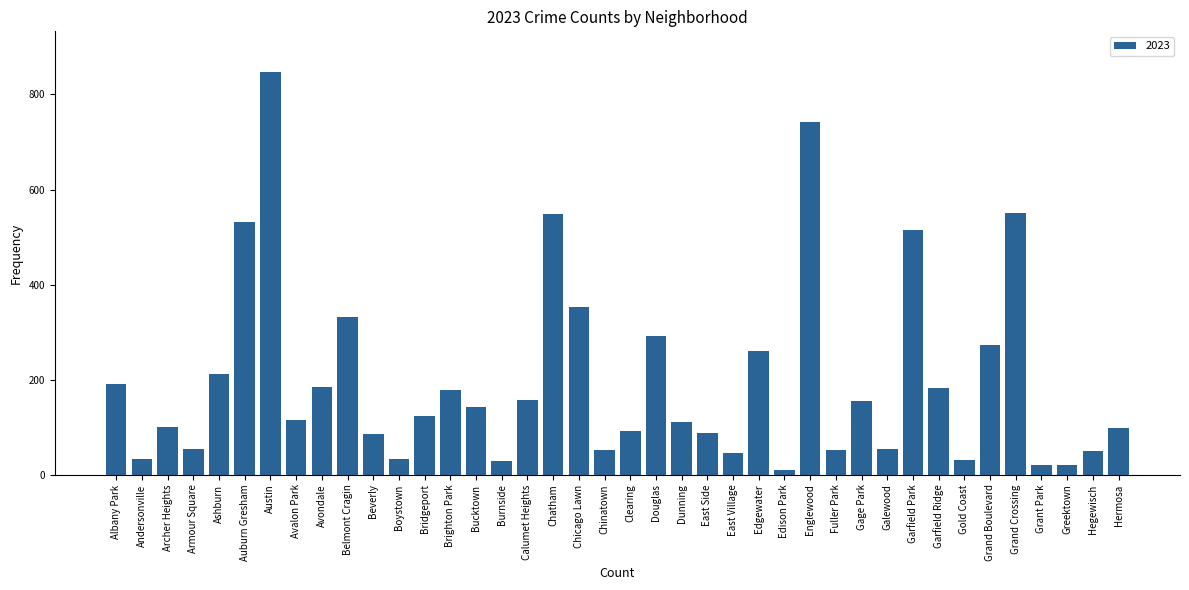

Between Galewood and Ashburn, which is larger?

Ashburn